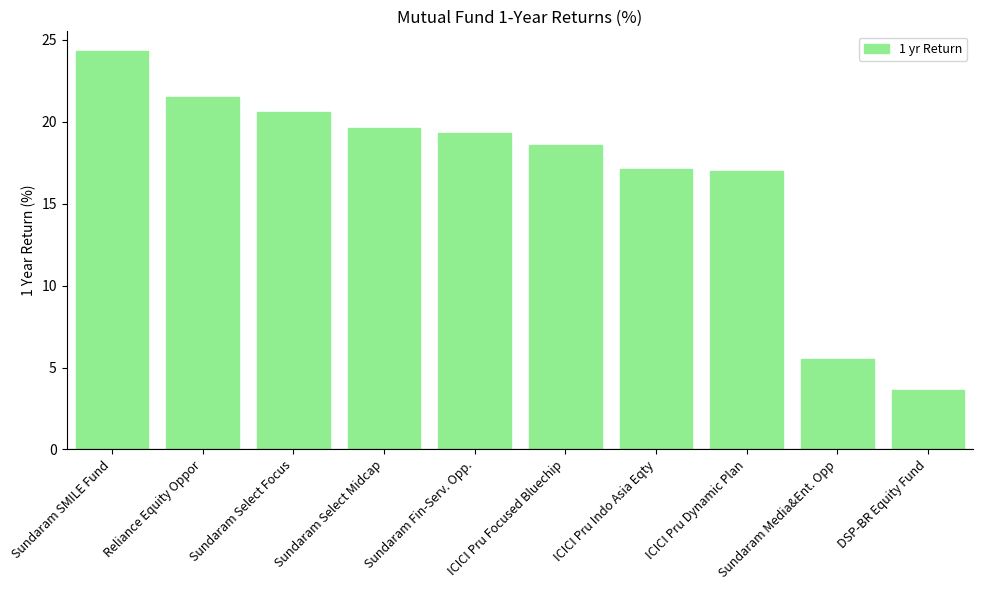

Count the number of data series in this chart.

1